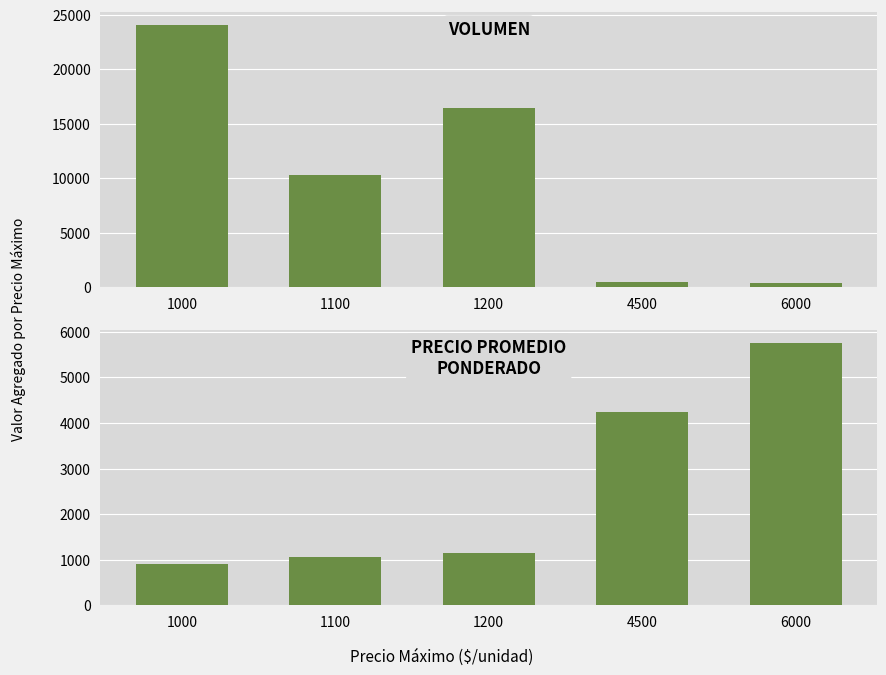

The value of Precio promedio ponderado at 6000 is 1811. True or false?

False